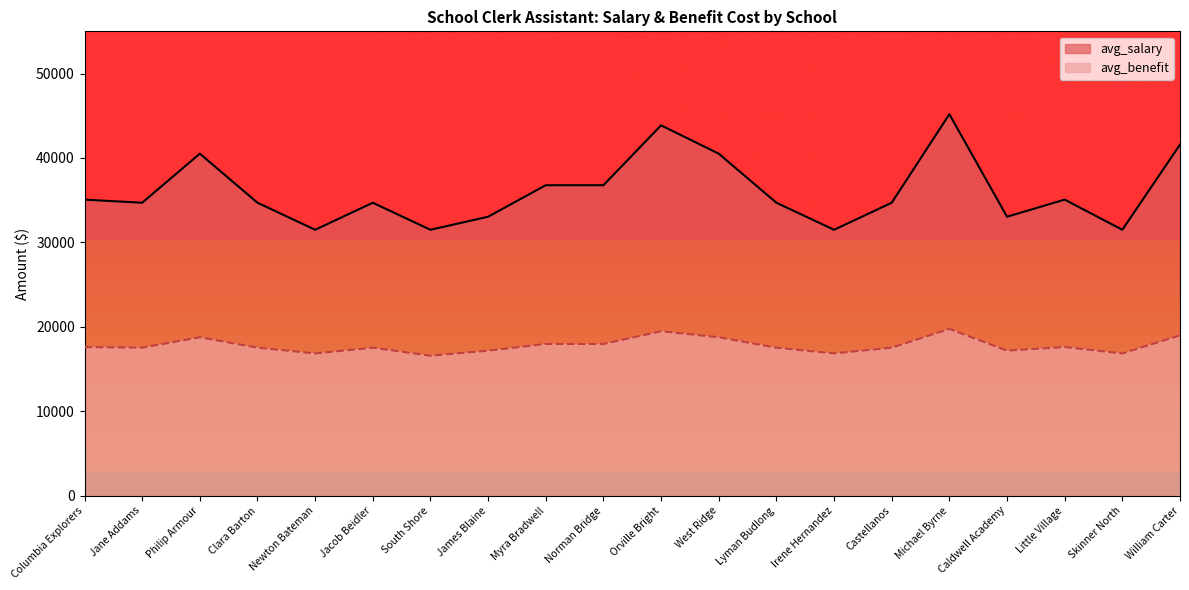

At how many categories does at least one series exceed 44614?

1